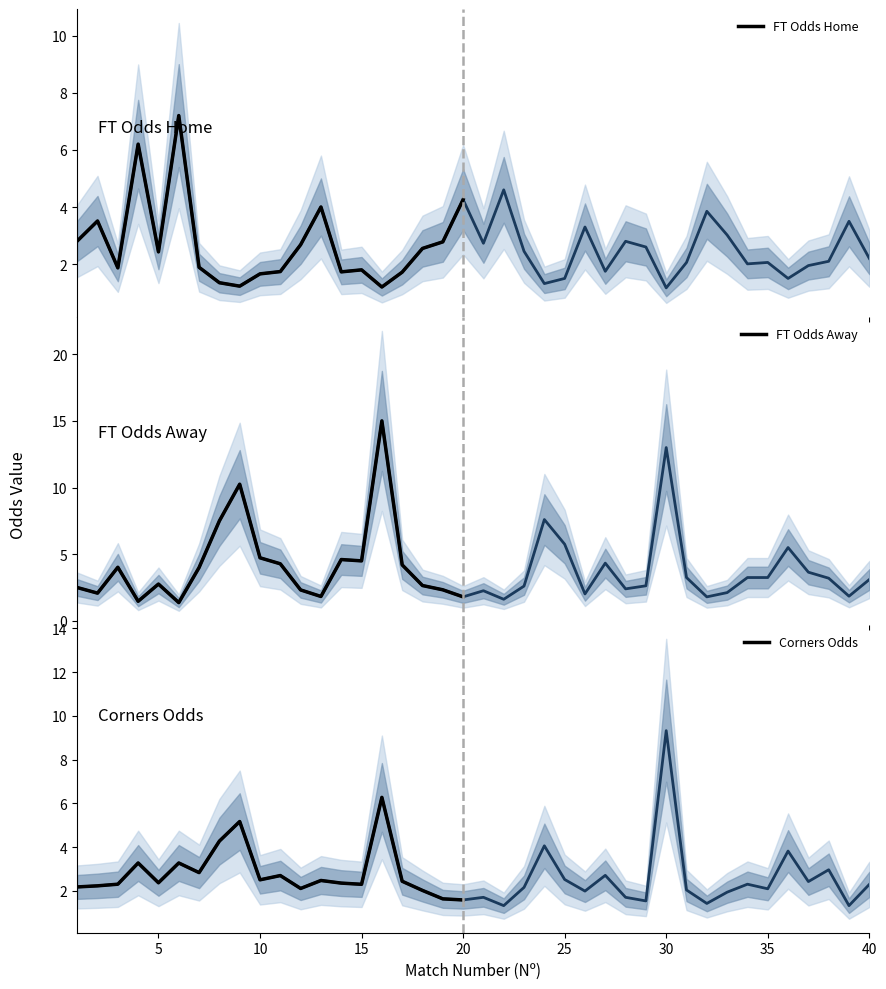

Which series has the largest total across all categories?

FT_Odds_A